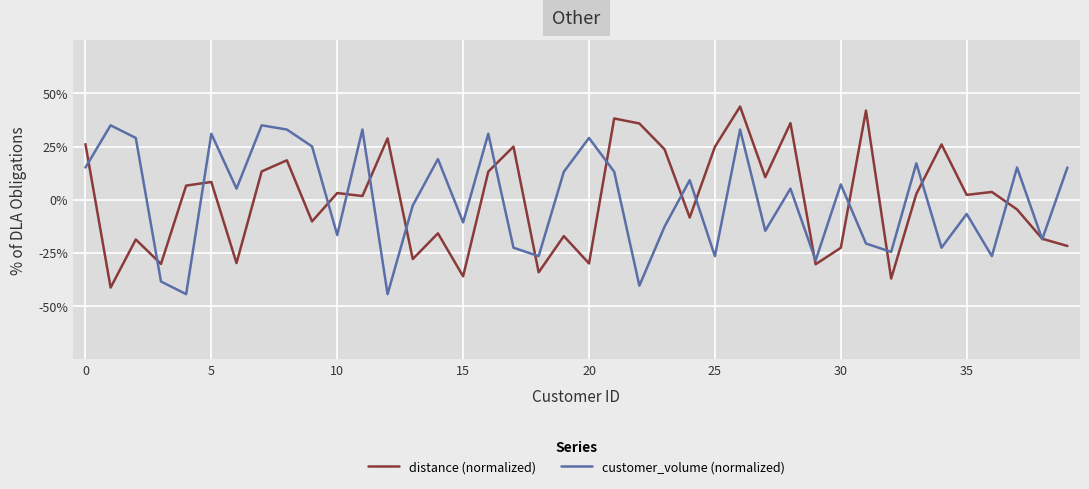

How many values in distance (normalized) are below zero?

18